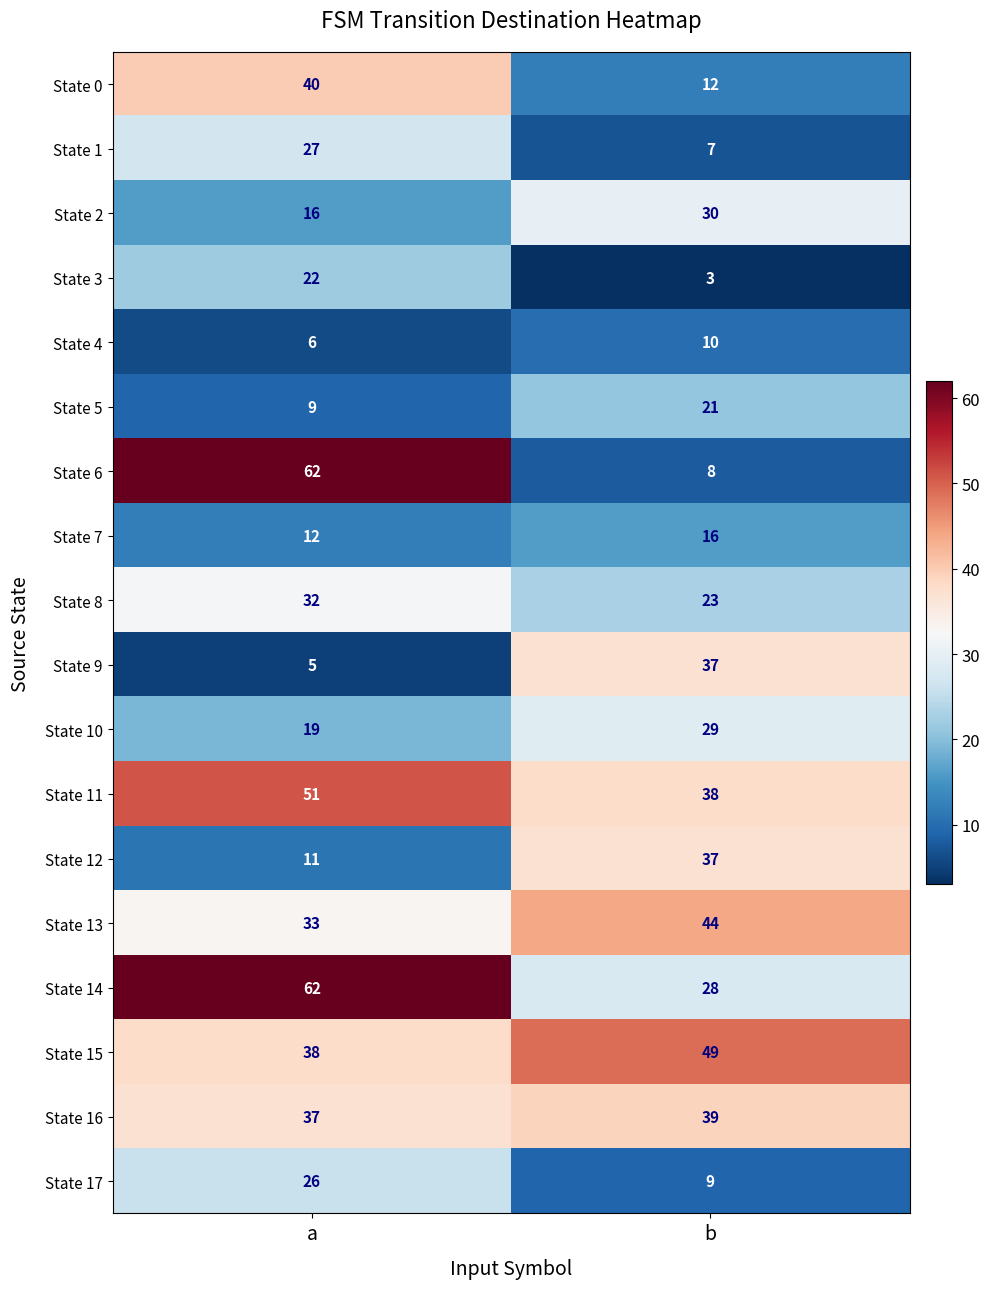

Where is State 16 nearest to the value 38?

a